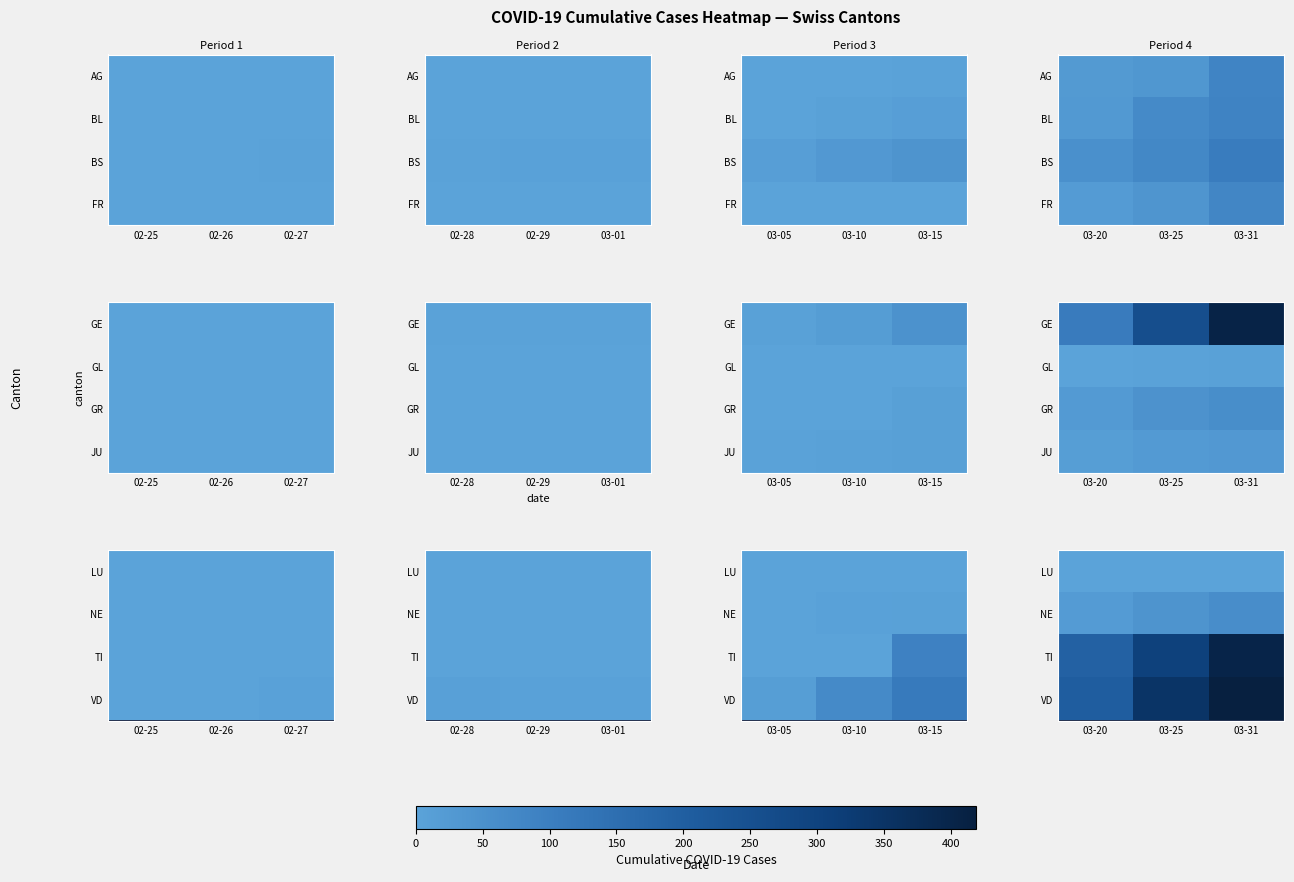

At how many categories does at least one series exceed 56?

3